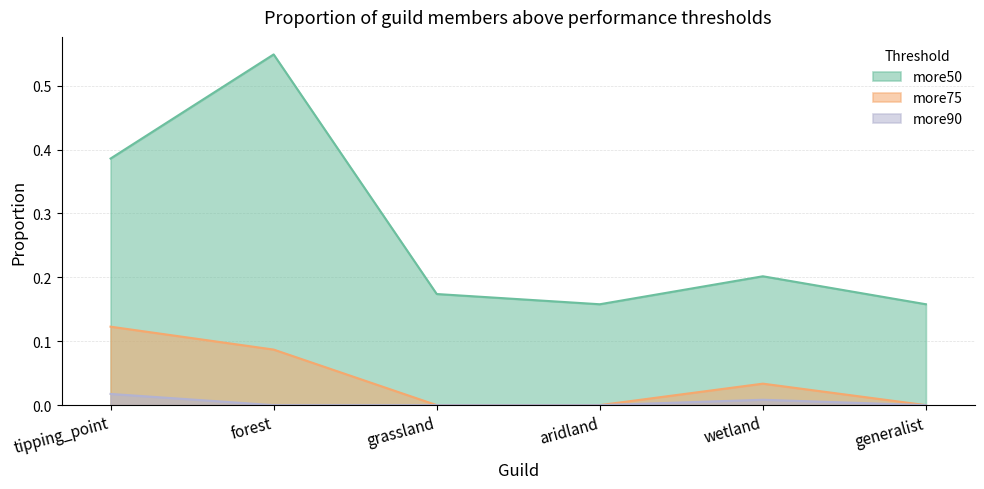

Reading left to right, transcribe all the data shown in this chart.

more50: 0.4	0.5	0.2	0.2	0.2	0.2
more75: 0.1	0.1	0.0	0.0	0.0	0.0
more90: 0.0	0.0	0.0	0.0	0.0	0.0